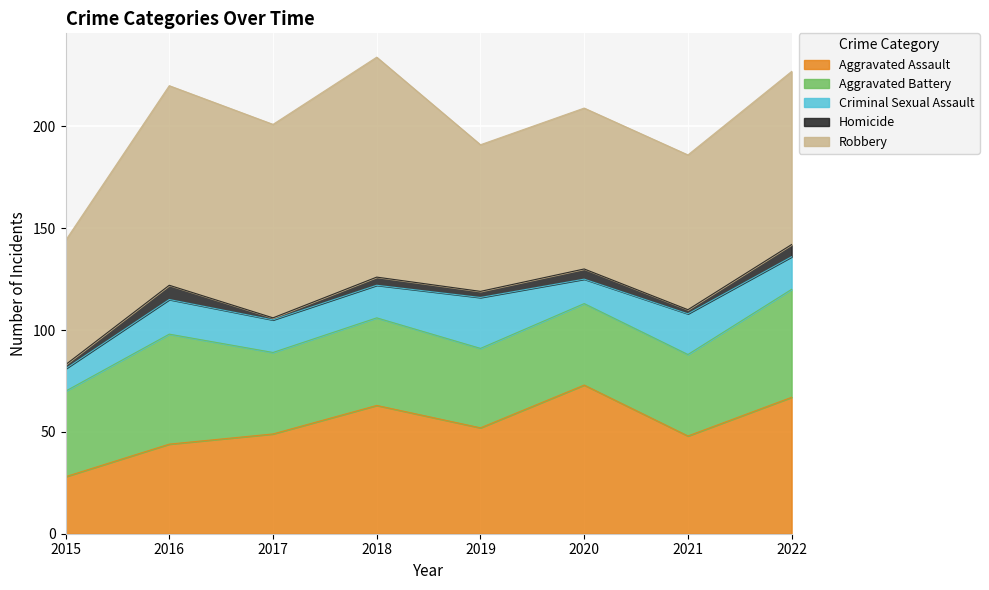

What is the lowest value of the Aggravated Assault series?

28